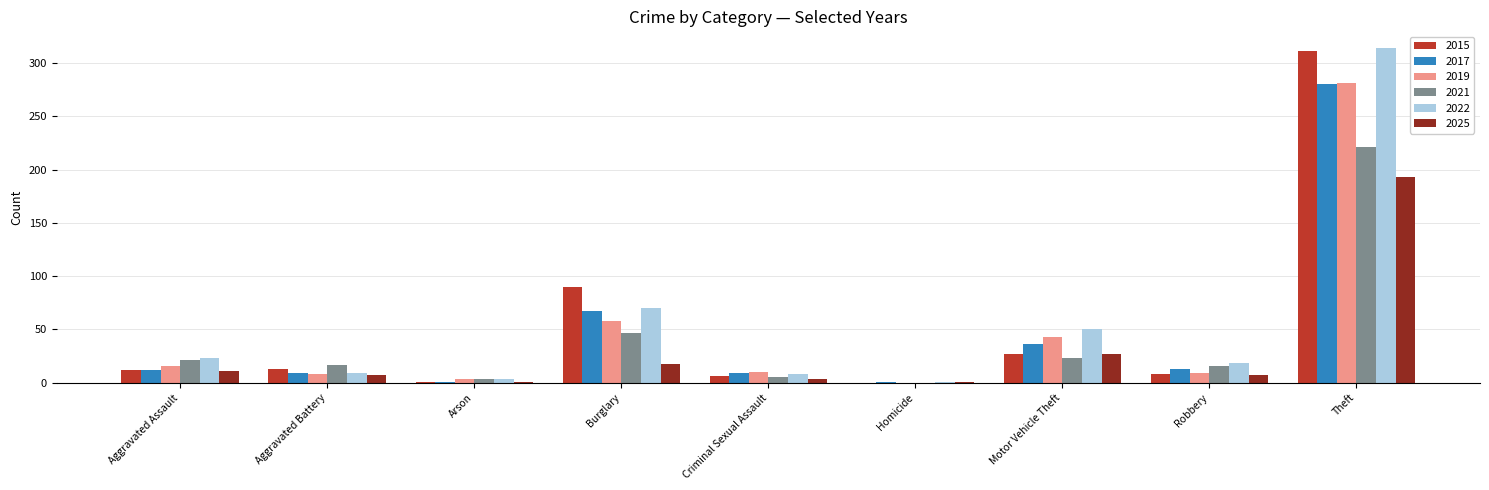

How many groups of bars are there?

9